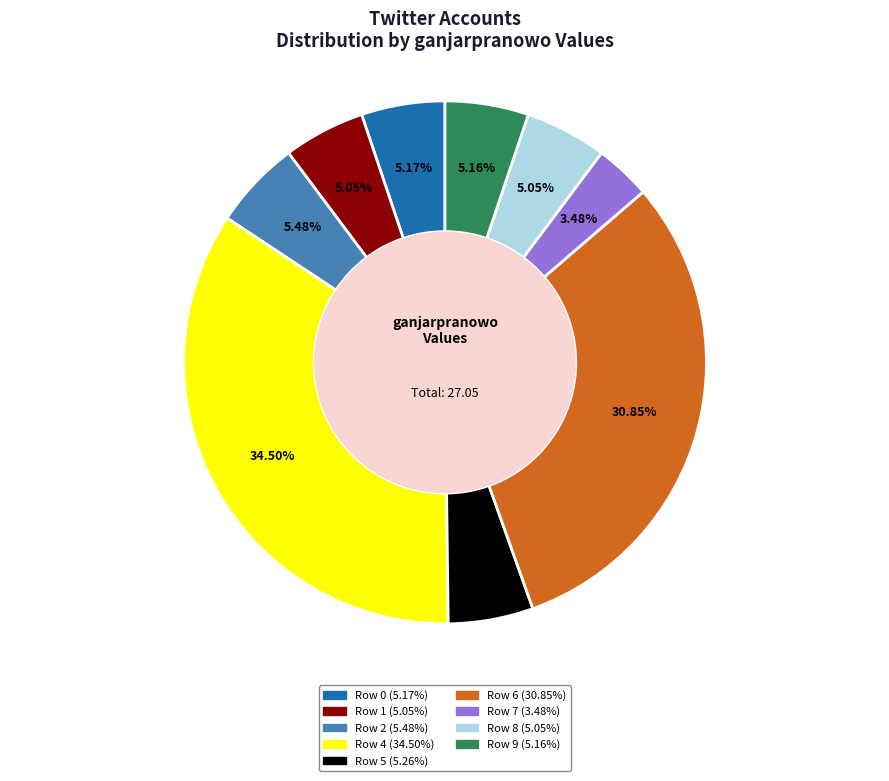

Is there a majority slice in this chart?

No